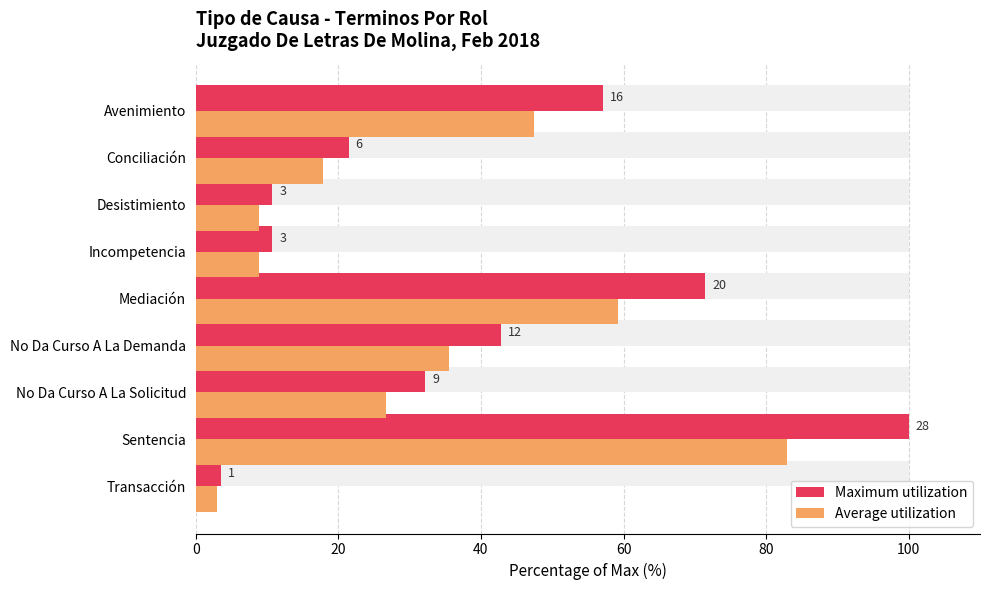

Is it true that Average utilization equals 14.8 at Incompetencia?

False